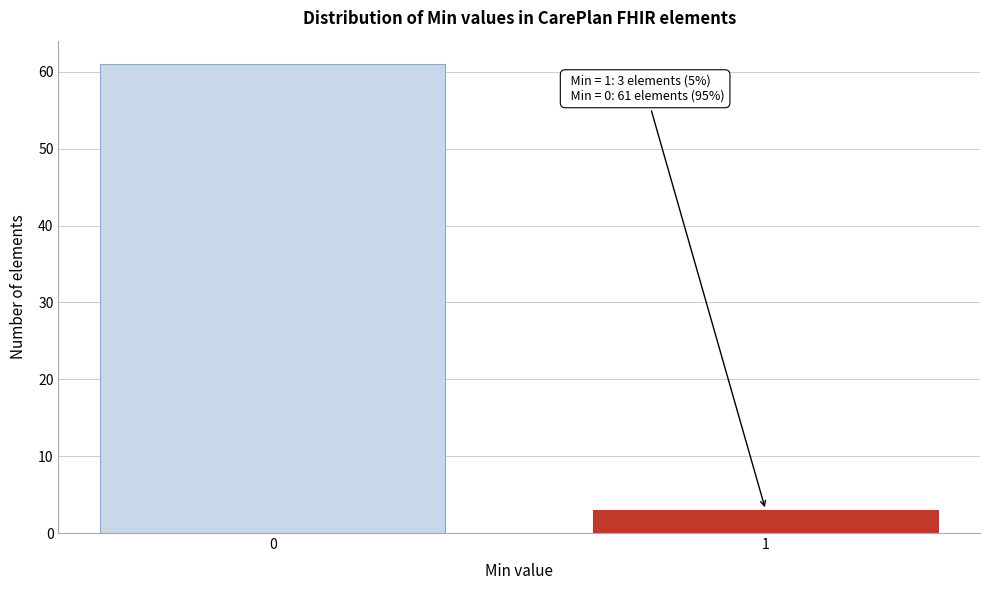

Reading left to right, extract all data points from this chart.

61	3